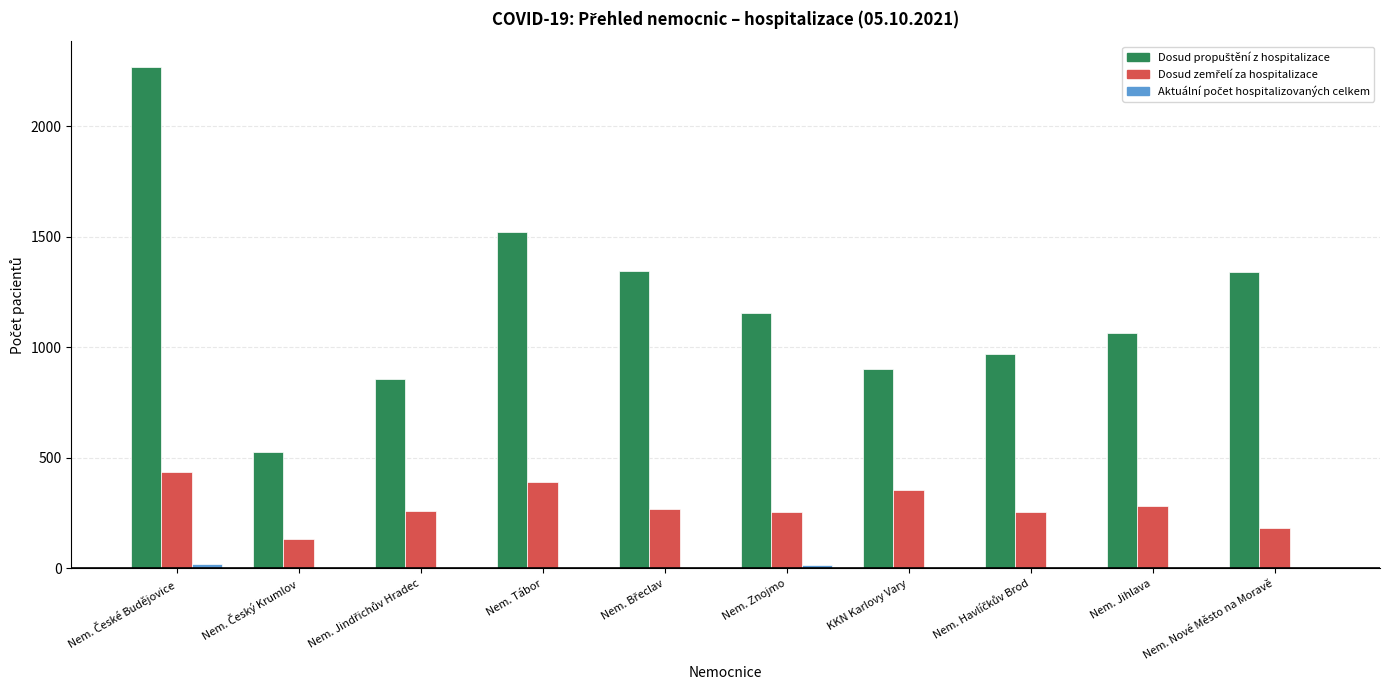

Is it true that Aktuální počet hospitalizovaných celkem equals 1 at Nem. Český Krumlov?

False